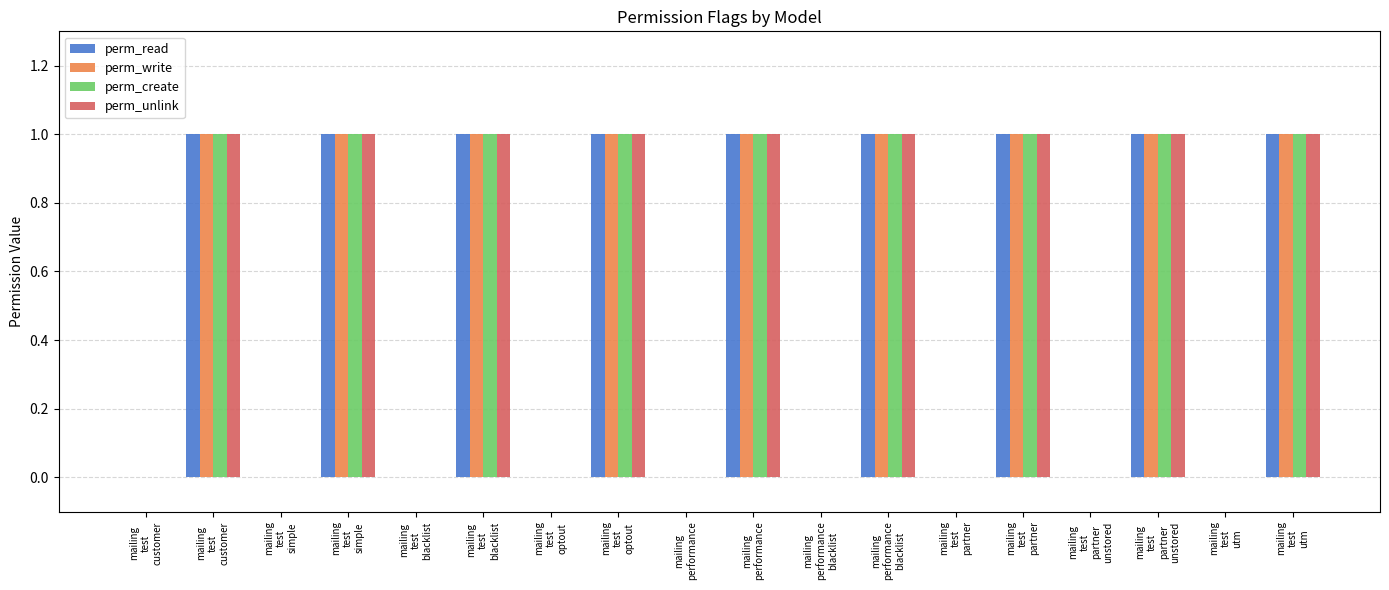

List the labels in order of perm_write value, smallest first.

mailing
test
customer, mailing
test
simple, mailing
test
blacklist, mailing
test
optout, mailing
performance, mailing
performance
blacklist, mailing
test
partner, mailing
test
partner
unstored, mailing
test
utm, mailing
test
customer, mailing
test
simple, mailing
test
blacklist, mailing
test
optout, mailing
performance, mailing
performance
blacklist, mailing
test
partner, mailing
test
partner
unstored, mailing
test
utm